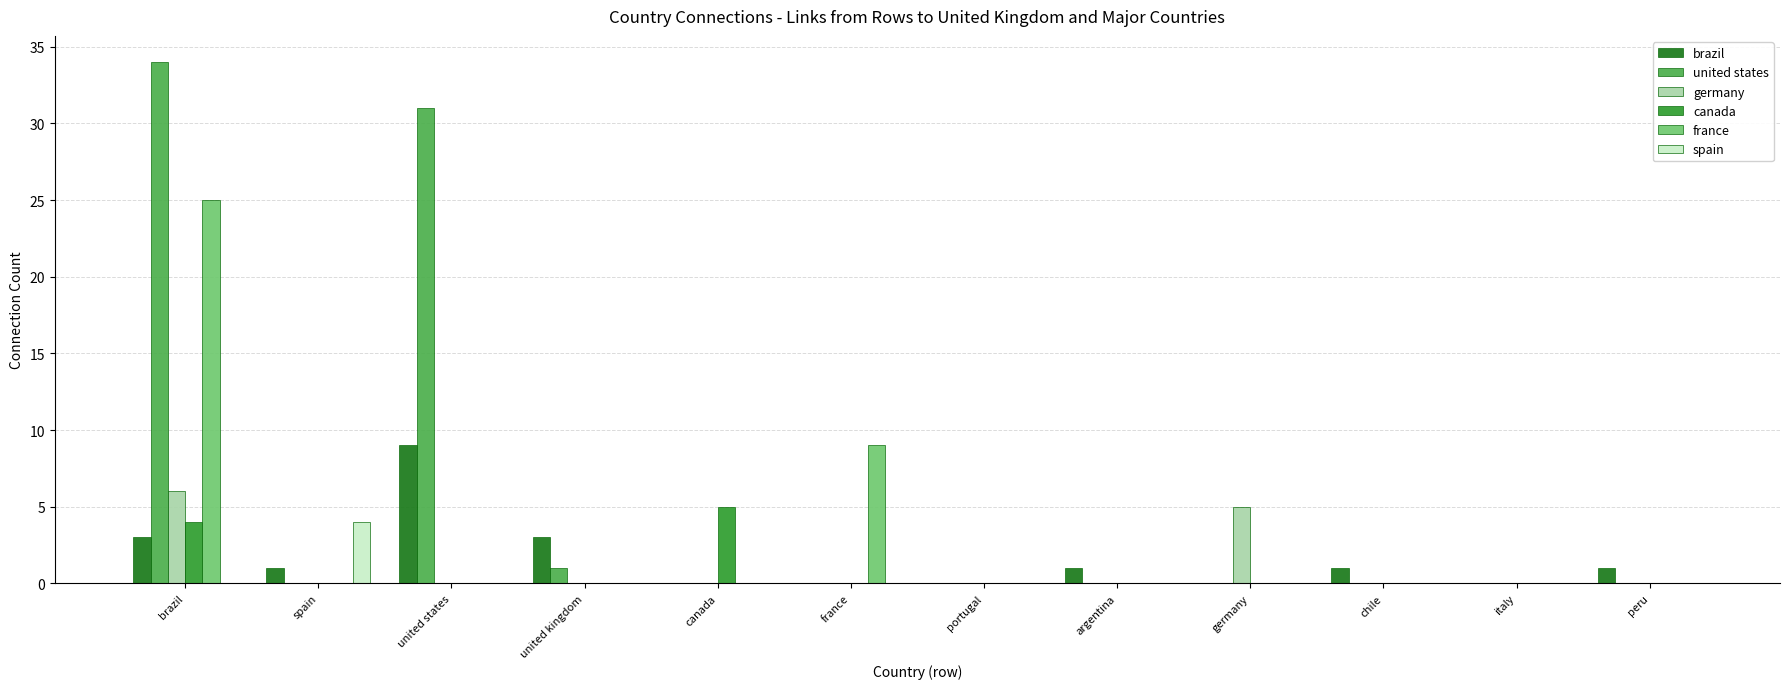

Count the canada values in the range 0 to 1.

10